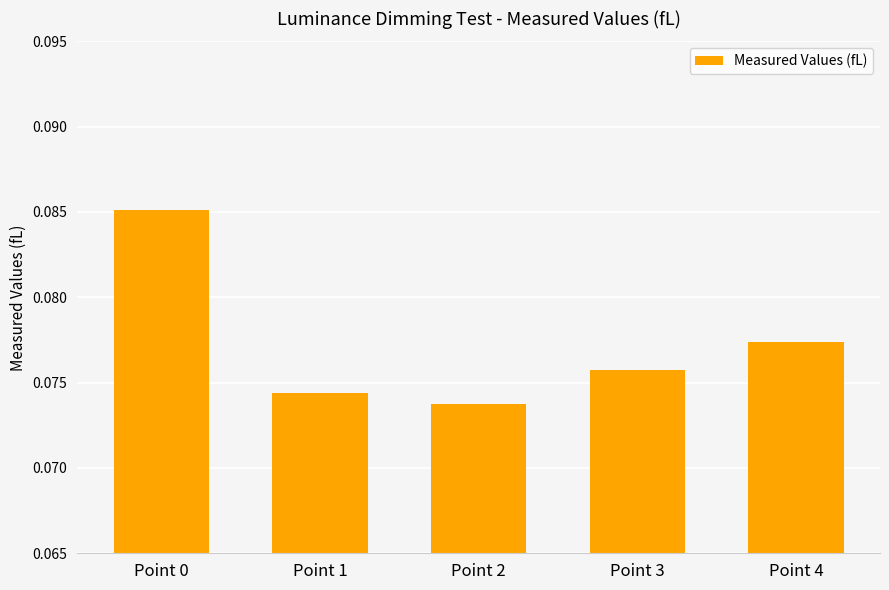

Count the values in the range 0 to 1.

5